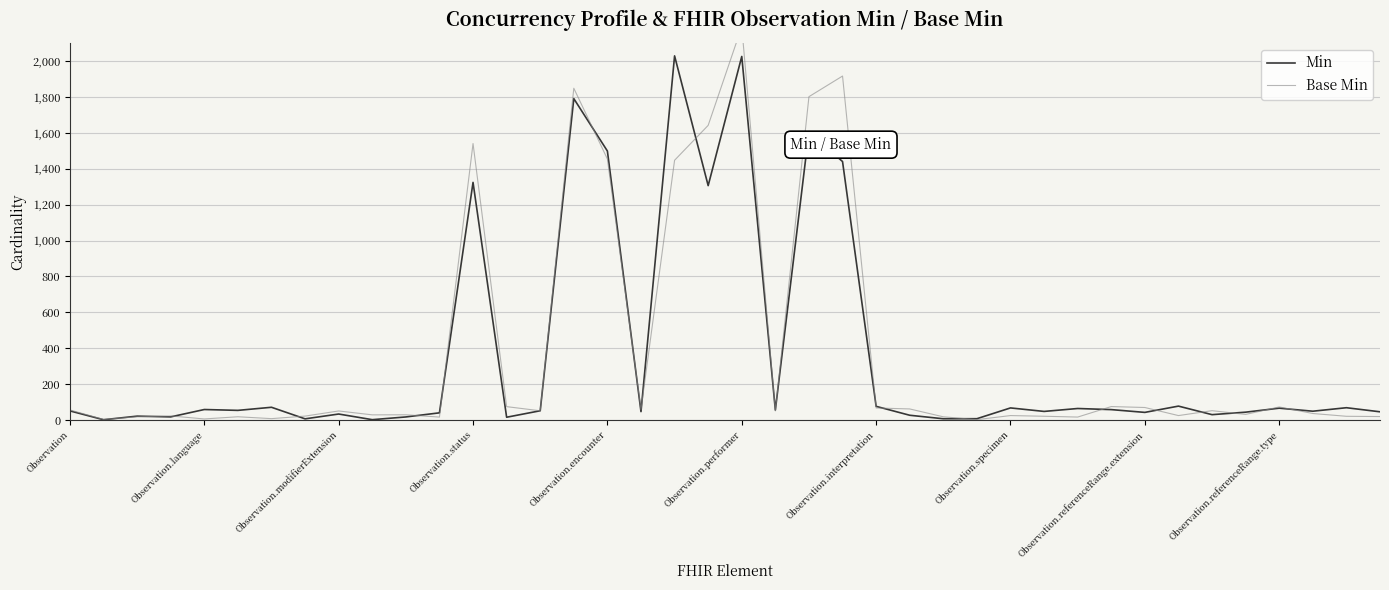

How many lines are shown in the chart?

2